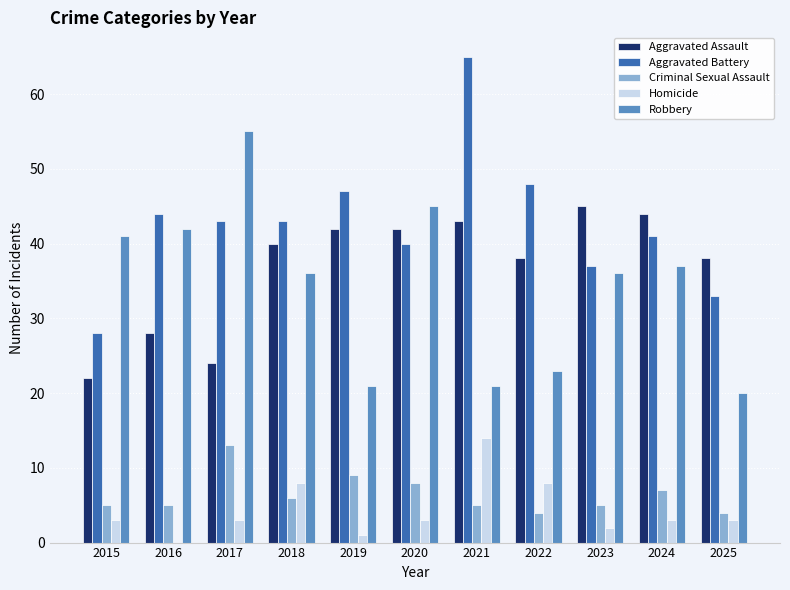

The value of Robbery at 2020 is 45. True or false?

True